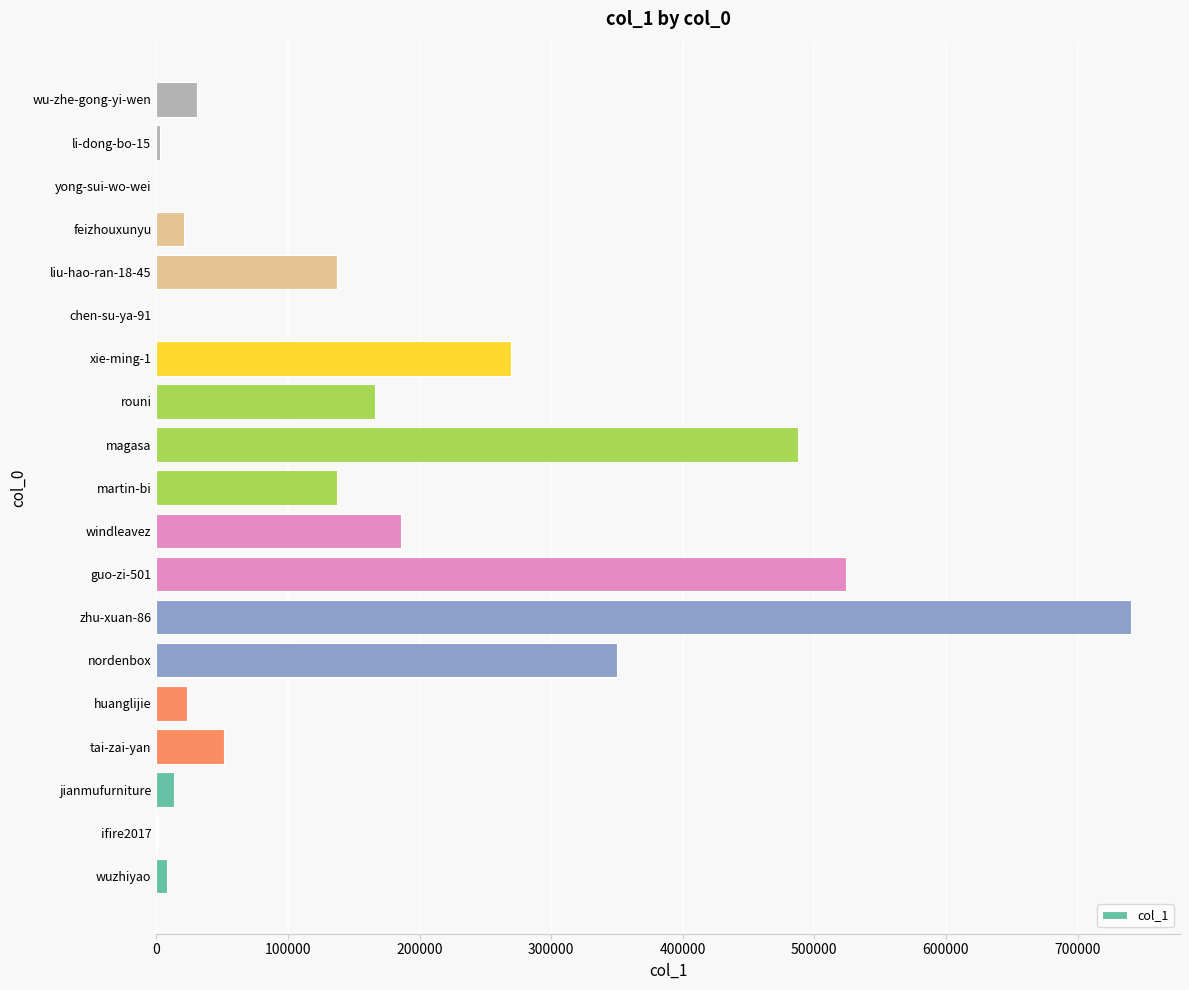

How many series are shown in this chart?

1